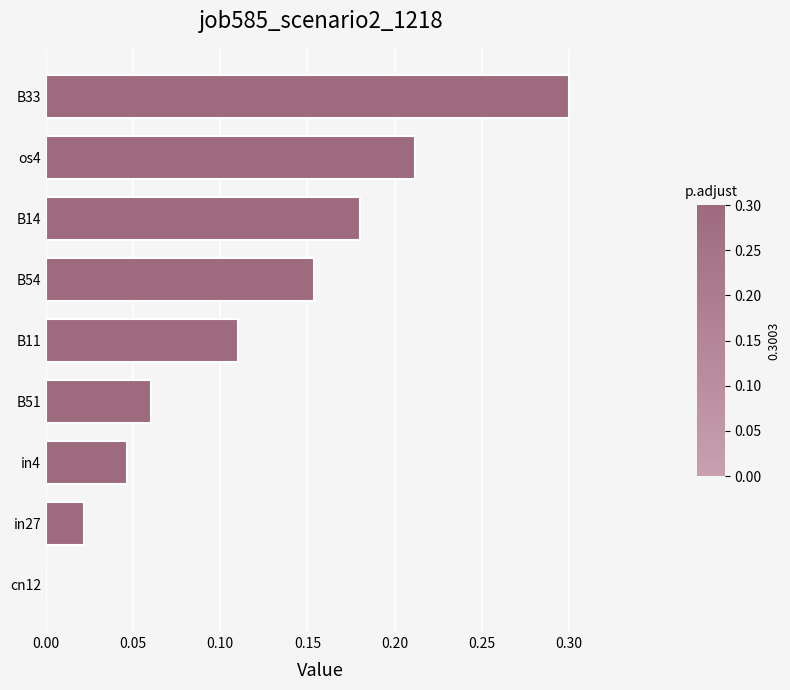

What is the maximum value shown in the chart?

0.3